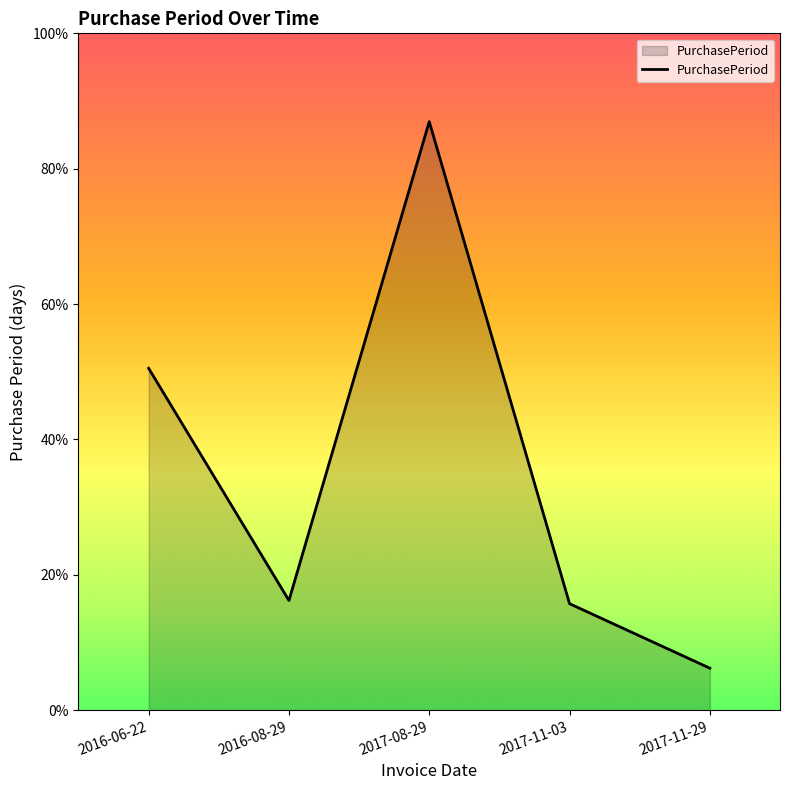

Is this an area chart (filled region under the line)?

Yes